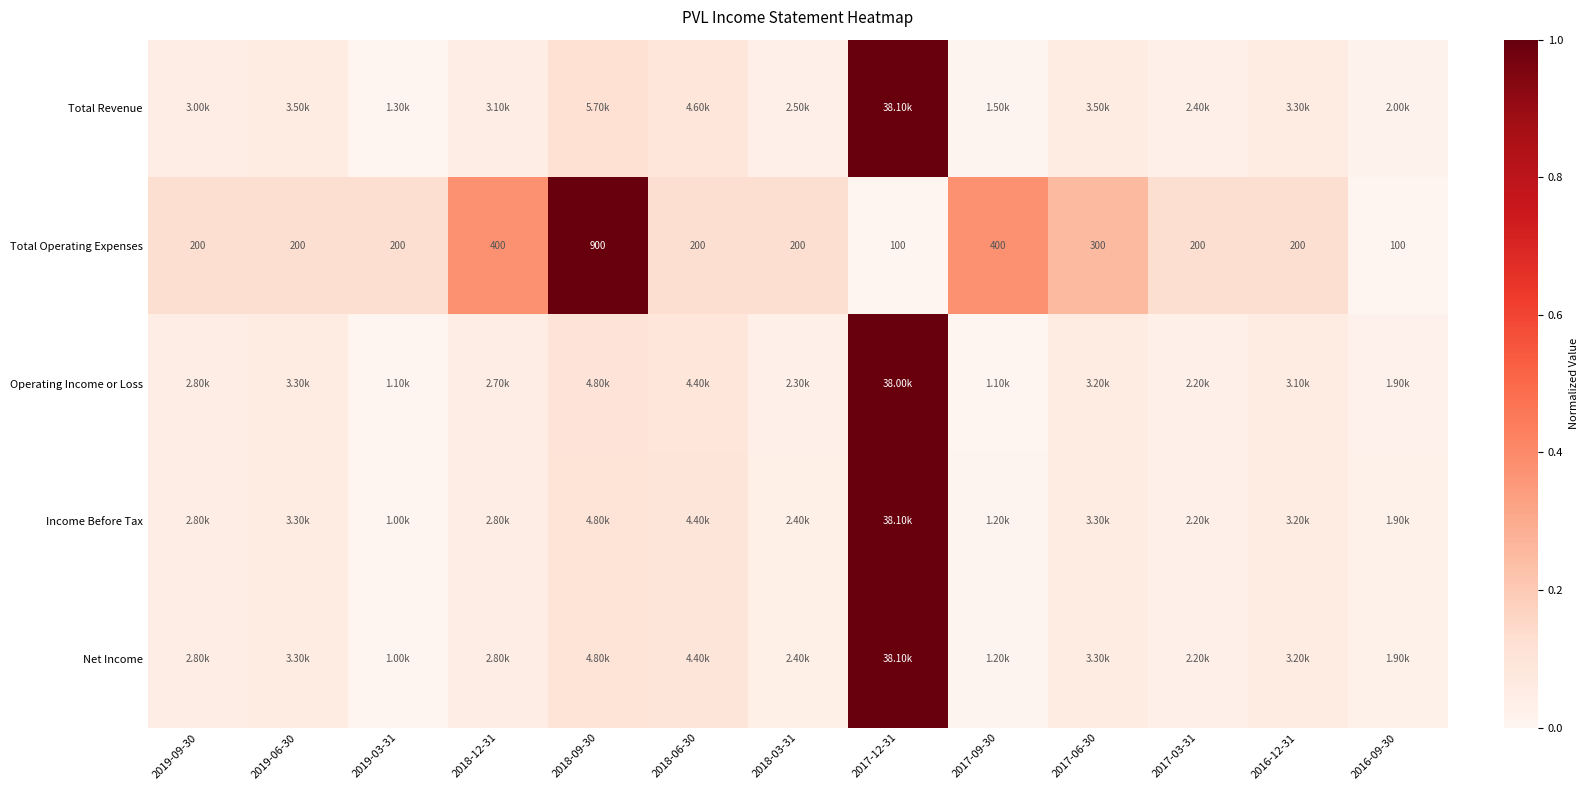

At how many categories does at least one series exceed 0?

13